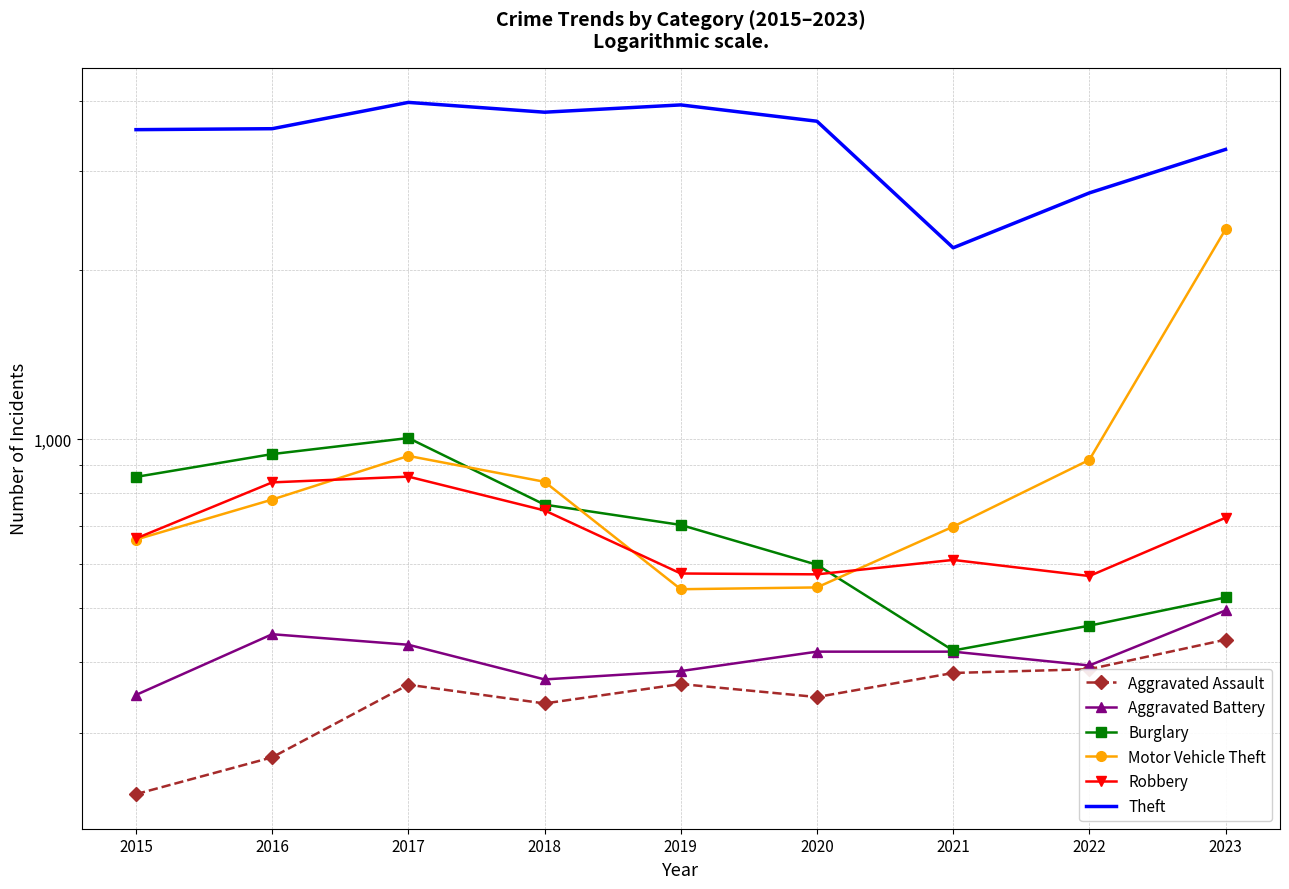

True or false: Motor Vehicle Theft has a value of 358 at 2016.

False